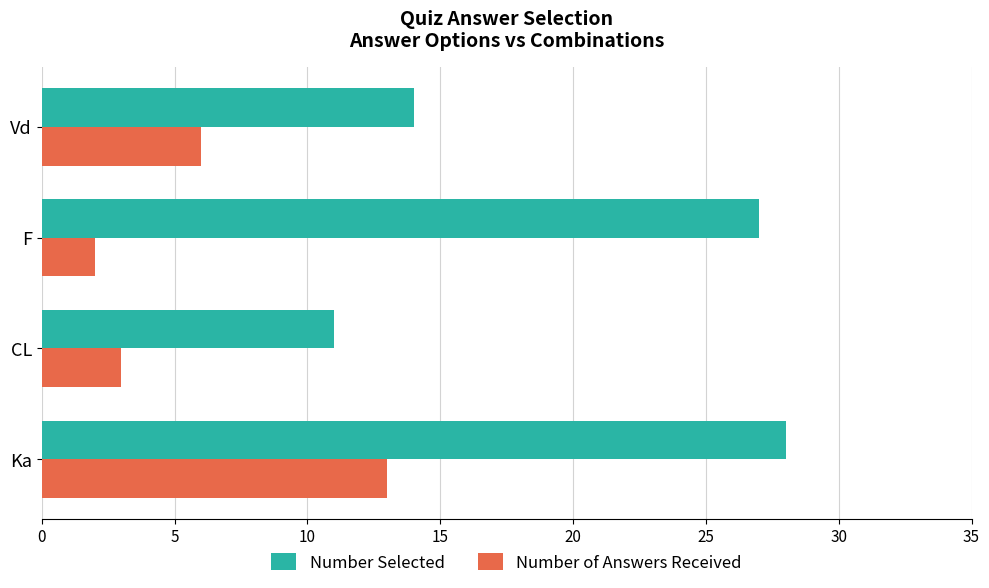

Which series has the largest total across all categories?

Number Selected